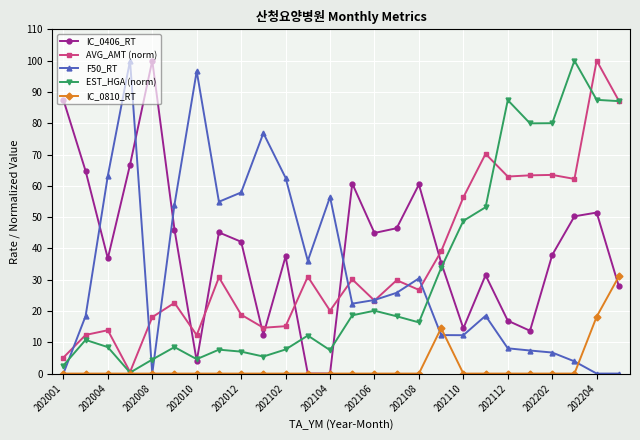

True or false: EST_HGA (norm) has more than 0 points higher than both neighbors.

True